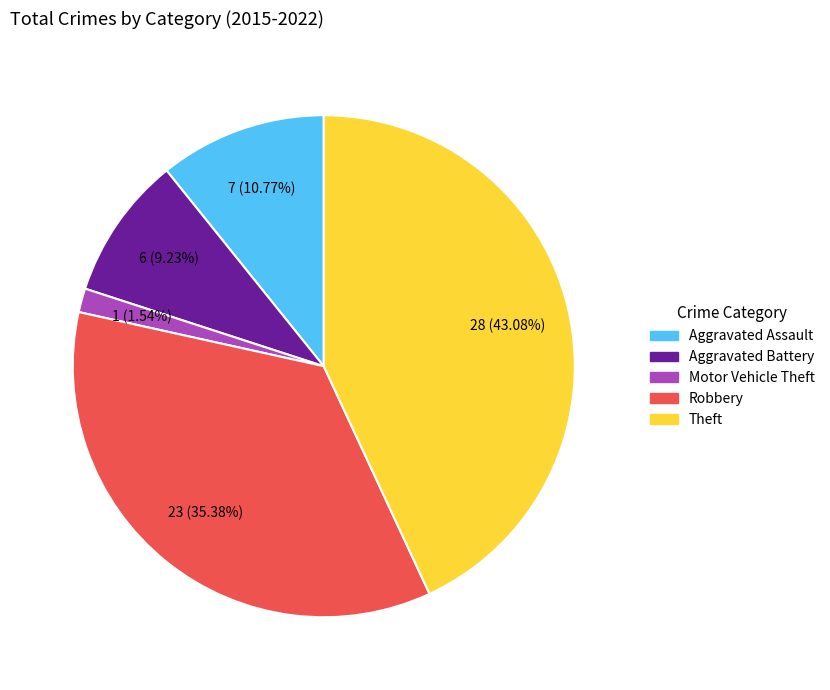

Is there any slice that represents more than half of the pie?

No